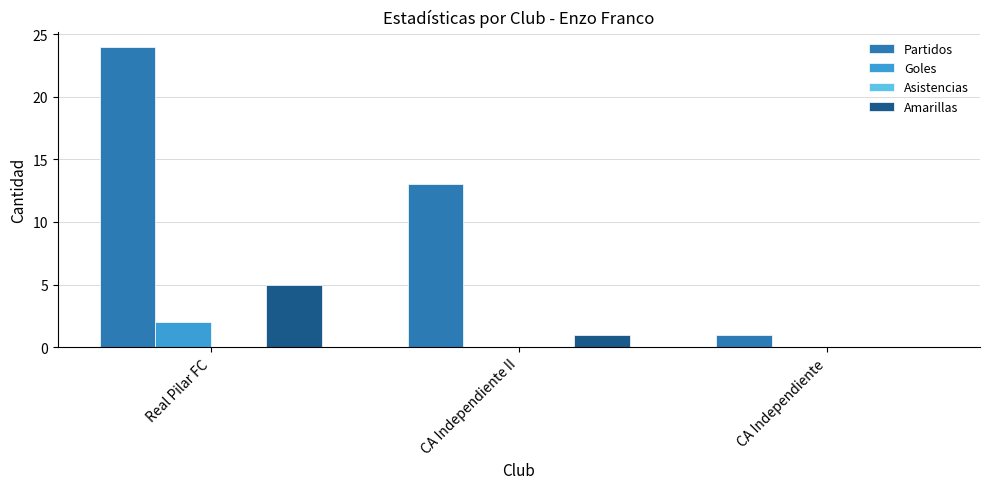

How many values in Amarillas are above zero?

2